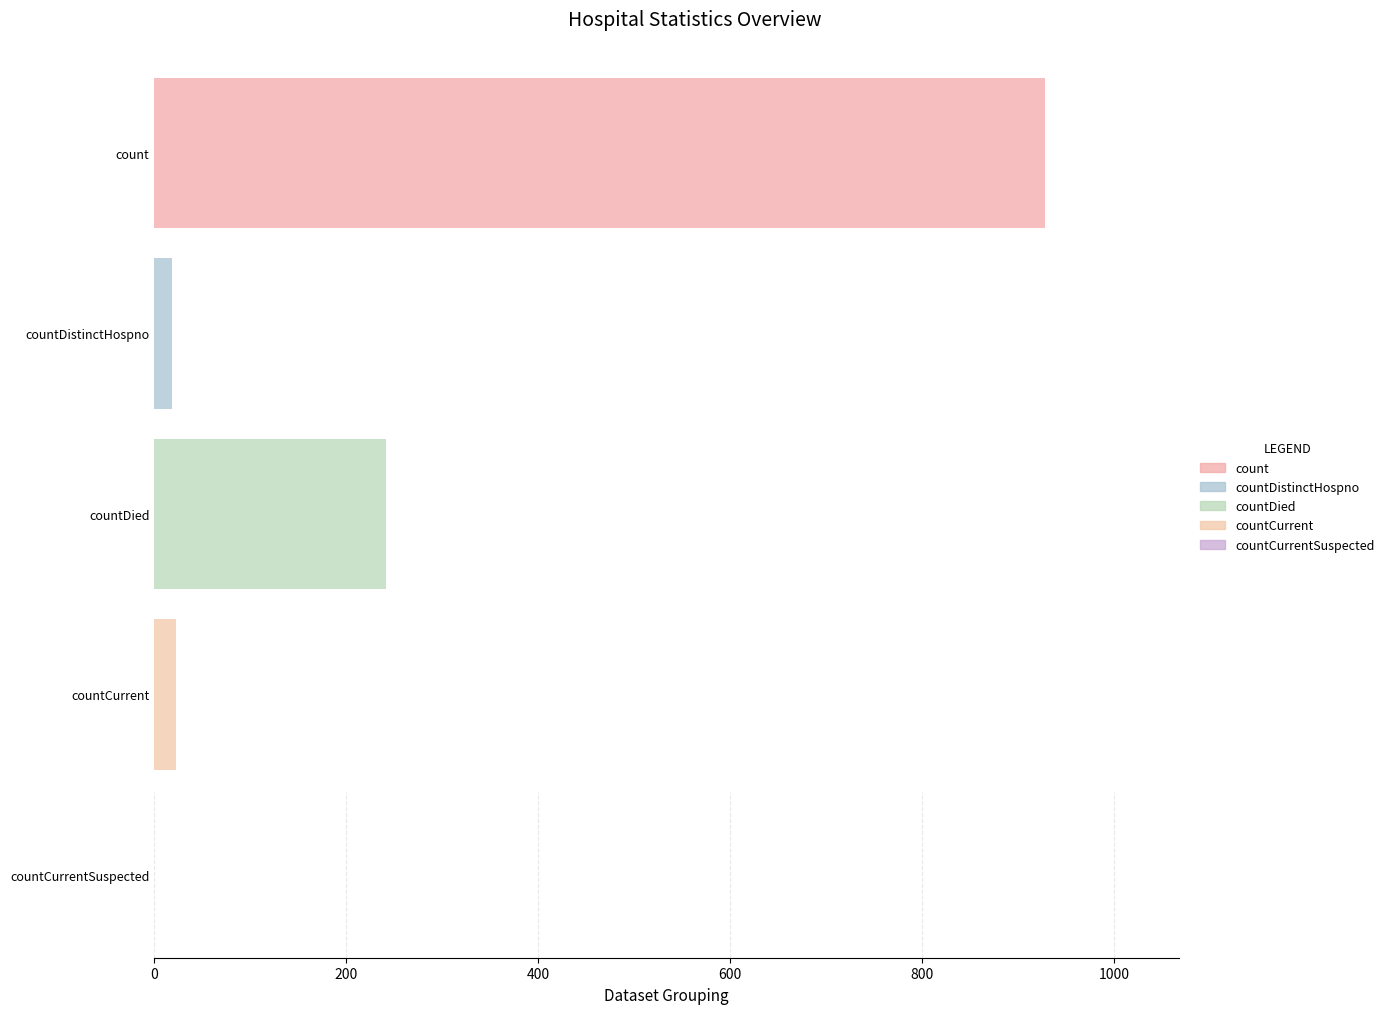

Reading left to right, list all the values displayed in this chart.

count=928	countDistinctHospno=18	countDied=241	countCurrent=23	countCurrentSuspected=0